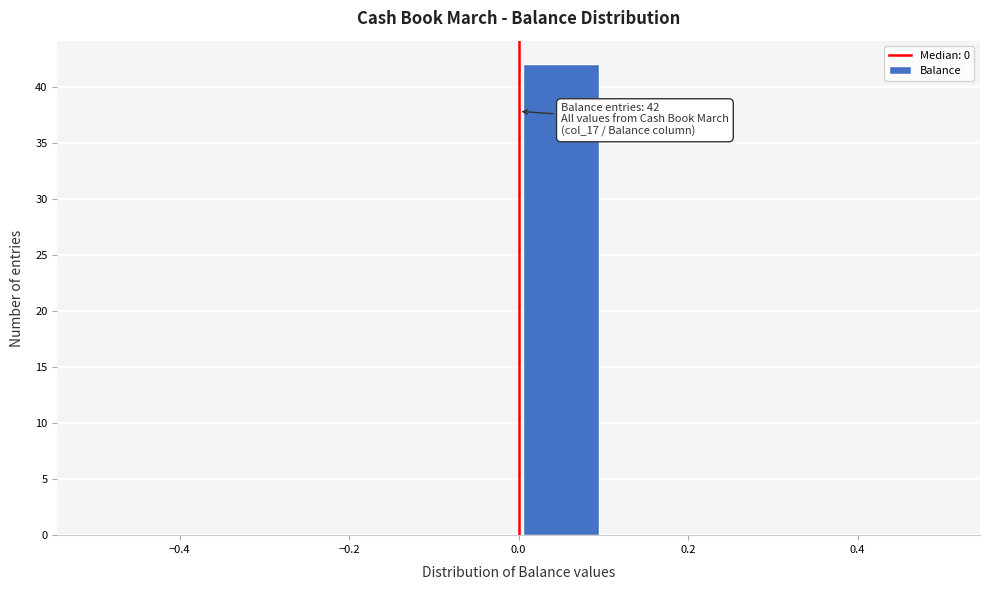

Over which range of the x-axis is the bar tallest?

0.0 to 0.1